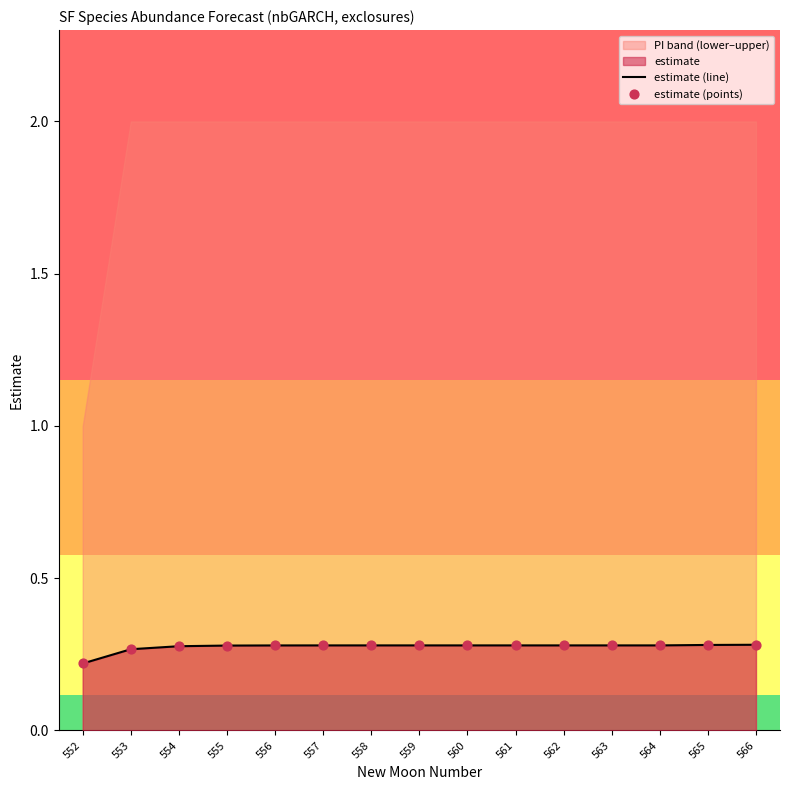

Which series contains the lowest Y value?

estimate (line)